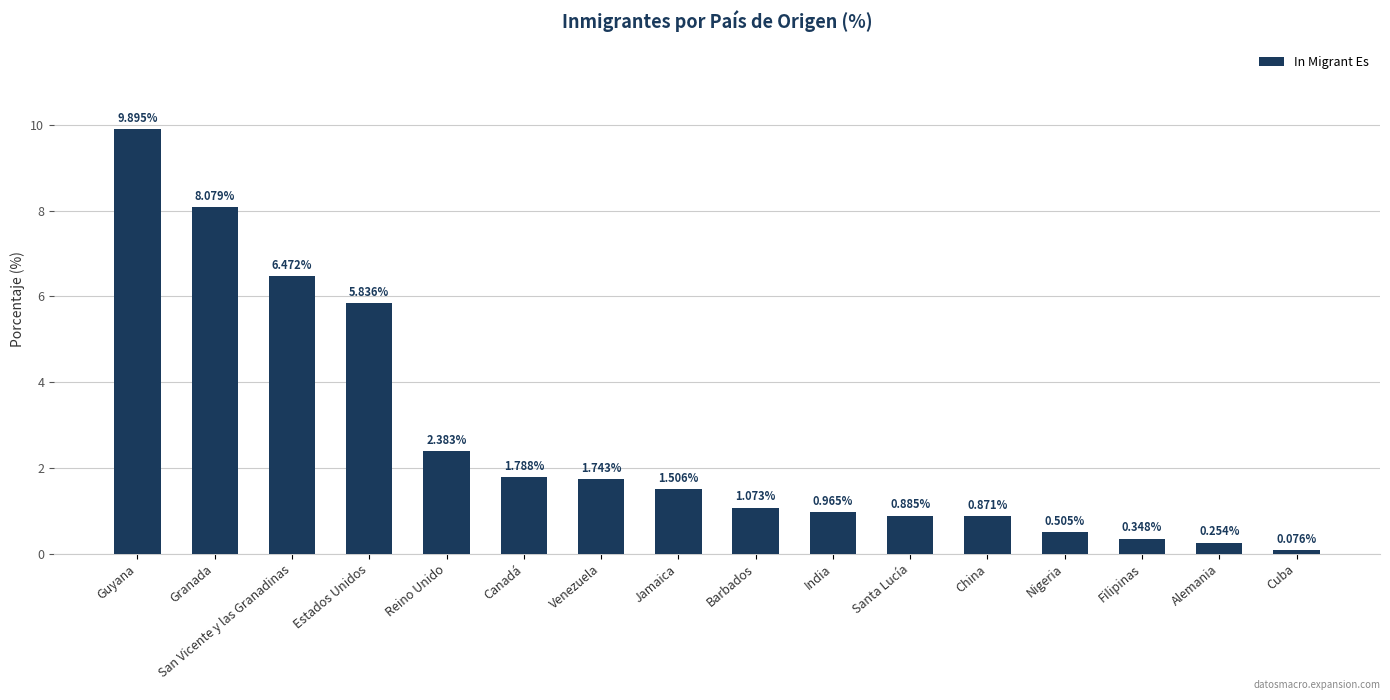

What is the sum of the values at Canadá and Alemania?

2.0